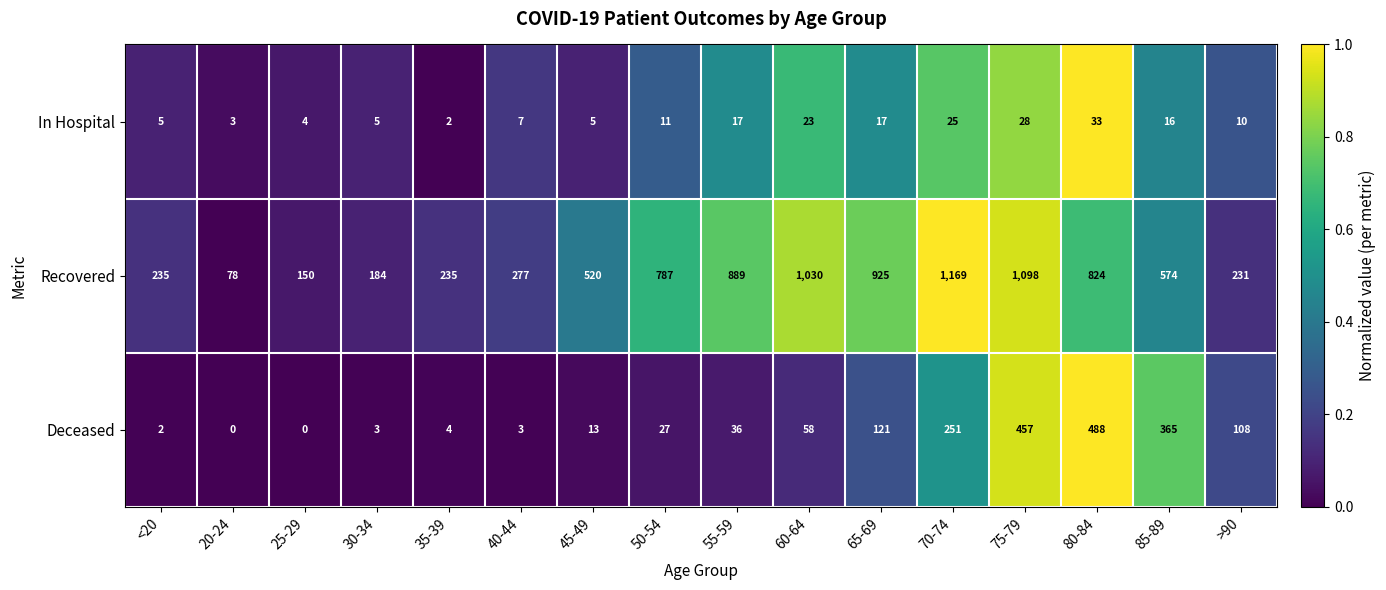

Which series has the largest total across all categories?

Recovered